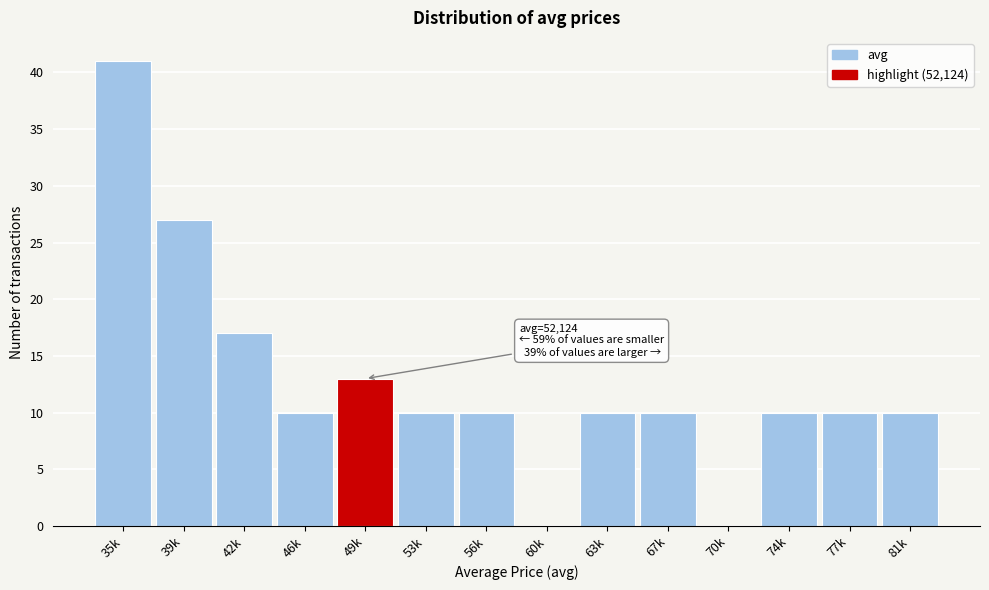

Reading left to right, list all the values displayed in this chart.

35k=41	39k=27	42k=17	46k=10	49k=13	53k=10	56k=10	60k=0	63k=10	67k=10	70k=0	74k=10	77k=10	81k=10